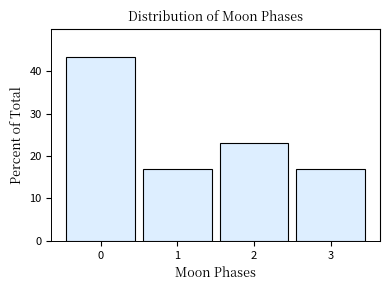

Reading left to right, extract all data points from this chart.

0=43.4	1=16.8	2=23.0	3=16.8